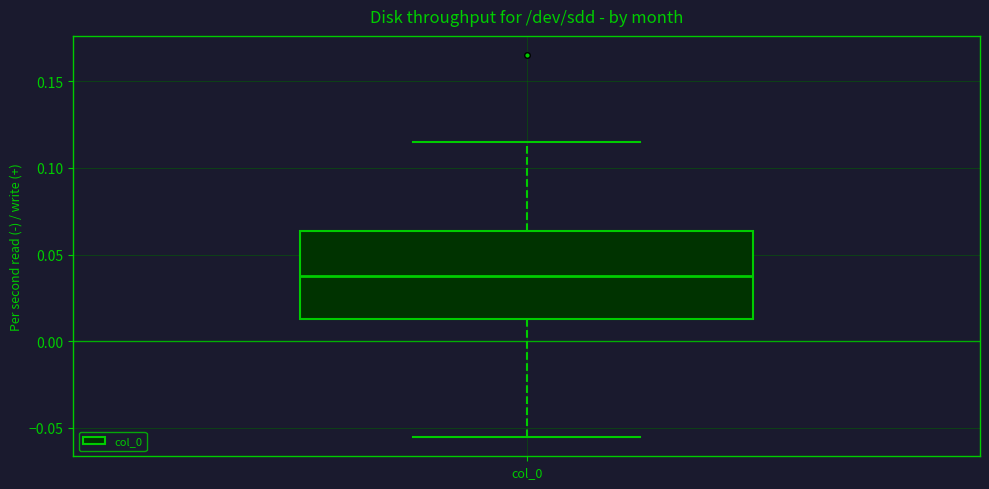

Transcribe this box plot: give where the median line is, the range the box spans, and where the two whiskers end, as read against the y-axis. The values are not printed on the chart, so give them approximately, as read against the axis.

median 0.040, box 0.015 to 0.065, whiskers -0.055 to 0.115